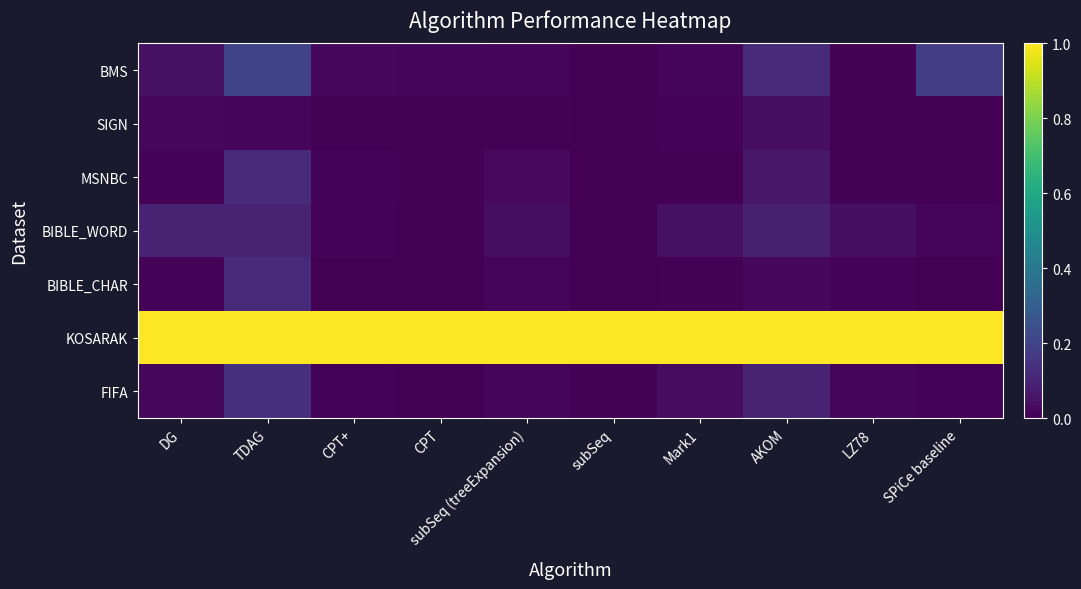

Which series has the widest spread of values?

BMS